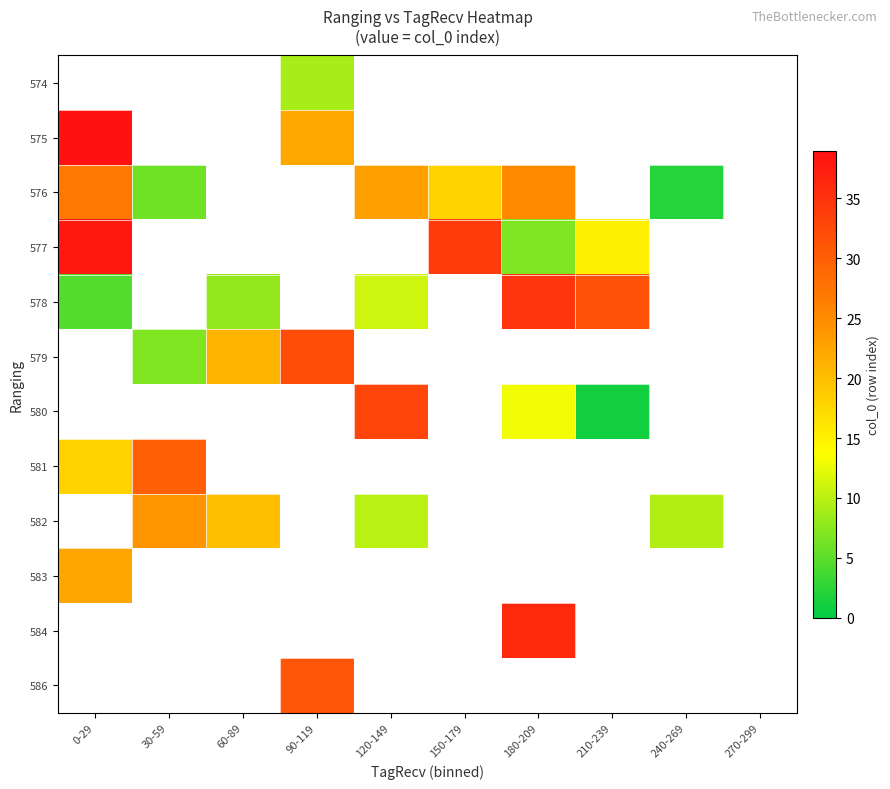

Rank the series by their maximum value, from lowest to highest.

576, 574, 583, 581, 578, 577, 575, 579, 580, 582, 584, 586